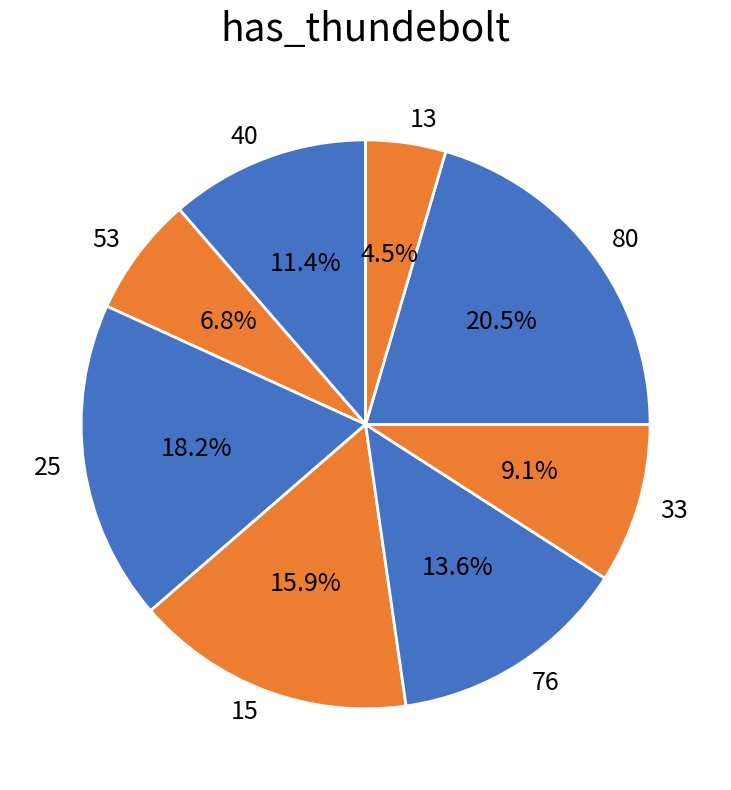

Between 13 and 40, which is larger?

40